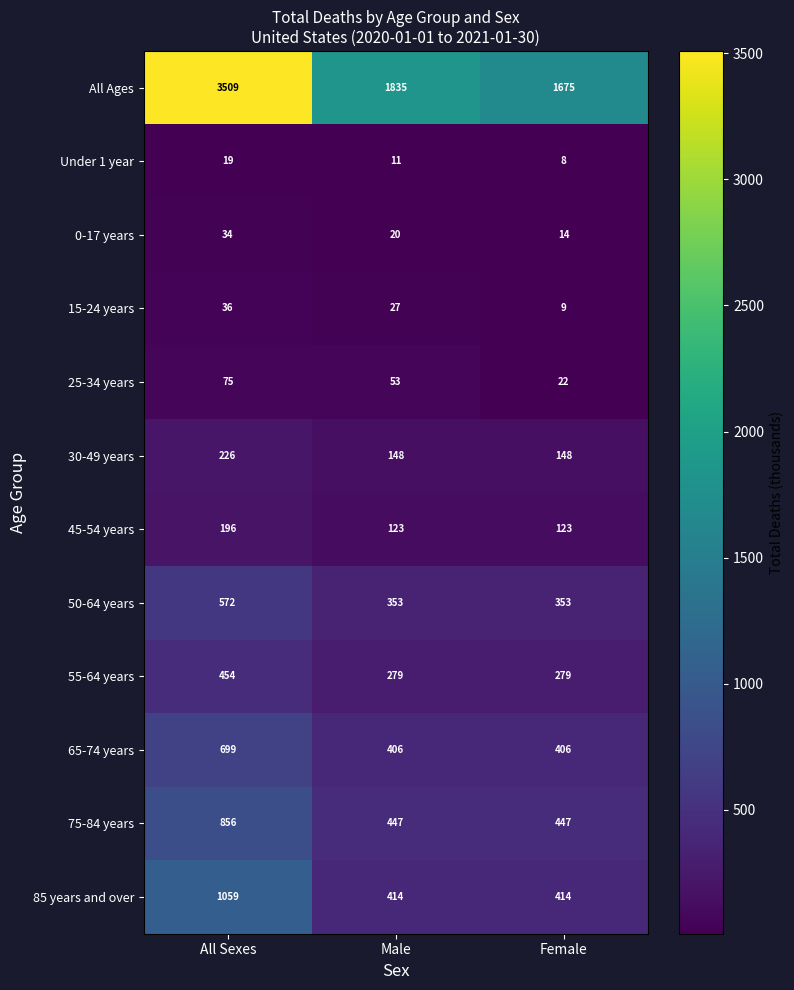

The value of 85 years and over at Female is 192. True or false?

False